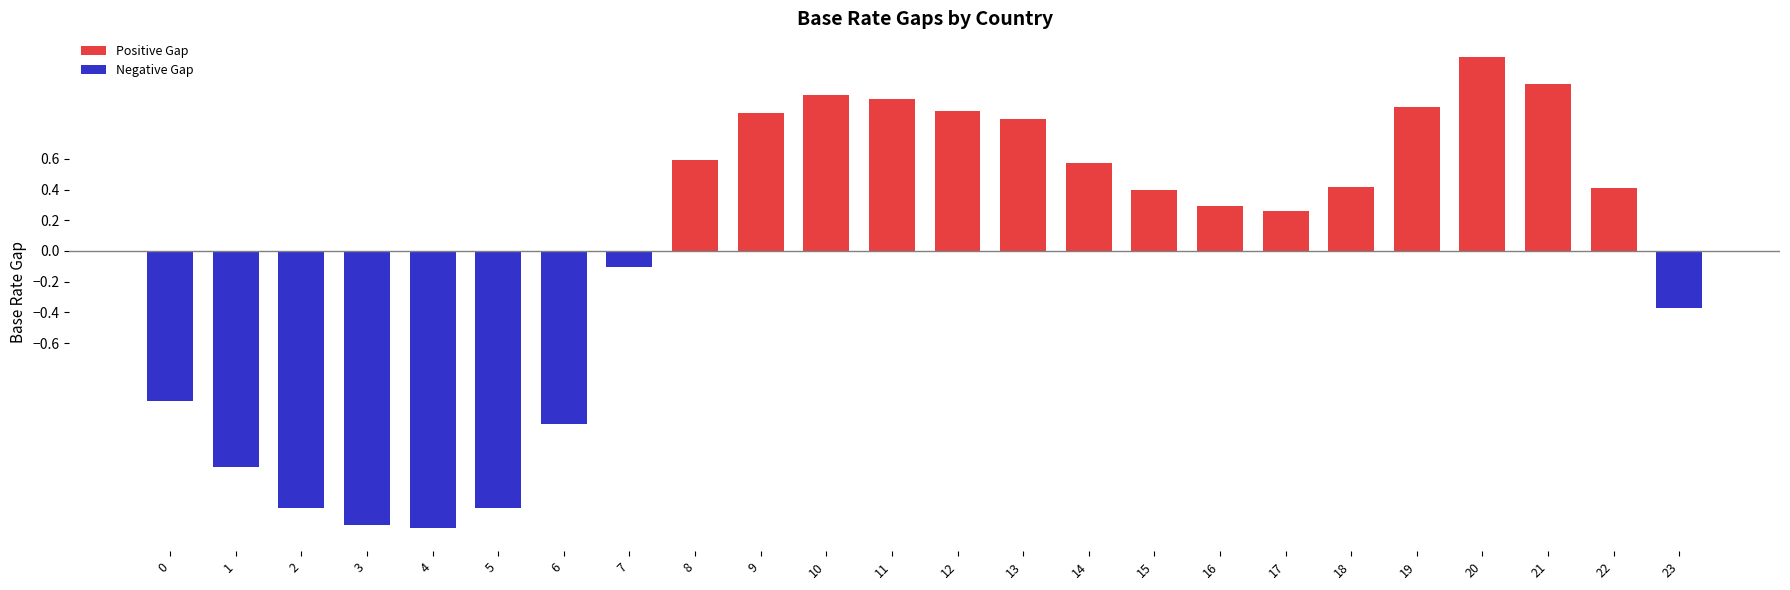

Where does the data first go above 0?

8